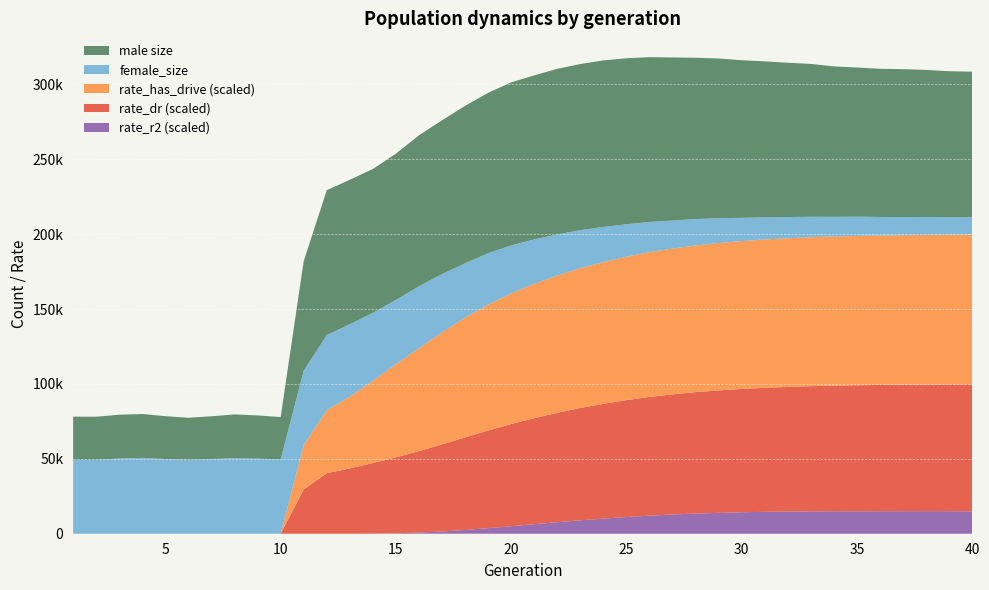

Reading left to right, transcribe all the data shown in this chart.

size: 78177.0	78144.0	79470.0	79936.0	78487.0	77449.0	78427.0	79656.0	79002.0	77892.0	122825.0	146956.0	144788.0	141486.0	140642.0	142164.0	141628.0	141384.0	141479.0	140965.0	139202.0	138066.0	136333.0	134695.0	132549.0	130193.0	127603.0	125365.0	123215.0	120769.0	118905.0	117207.0	115710.0	113574.0	112448.0	111332.0	110865.0	110185.0	109198.0	108804.0
female_size: 49262.0	49347.0	50228.0	50675.0	49858.0	49413.0	49897.0	50465.0	50133.0	49665.0	49693.0	50221.0	48360.0	45367.0	42970.0	41376.0	38953.0	36247.0	34376.0	32122.0	29689.0	27458.0	25443.0	23467.0	21685.0	20172.0	18727.0	17682.0	16553.0	15529.0	14765.0	14160.0	13647.0	13105.0	12840.0	12385.0	12038.0	12021.0	11685.0	11577.0
rate_has_drive: 0.0	0.0	0.0	0.0	0.0	0.0	0.0	0.0	0.0	0.0	0.3	0.4	0.5	0.5	0.6	0.7	0.7	0.8	0.8	0.9	0.9	0.9	0.9	0.9	1.0	1.0	1.0	1.0	1.0	1.0	1.0	1.0	1.0	1.0	1.0	1.0	1.0	1.0	1.0	1.0
rate_dr: 0.0	0.0	0.0	0.0	0.0	0.0	0.0	0.0	0.0	0.0	0.3	0.4	0.4	0.5	0.5	0.5	0.6	0.6	0.7	0.7	0.7	0.7	0.8	0.8	0.8	0.8	0.8	0.8	0.8	0.8	0.8	0.8	0.8	0.8	0.8	0.8	0.8	0.8	0.8	0.8
rate_r2: 0.0	0.0	0.0	0.0	0.0	0.0	0.0	0.0	0.0	0.0	0.0	0.0	0.0	0.0	0.0	0.0	0.0	0.0	0.0	0.0	0.1	0.1	0.1	0.1	0.1	0.1	0.1	0.1	0.1	0.1	0.1	0.1	0.1	0.2	0.1	0.2	0.2	0.2	0.2	0.1